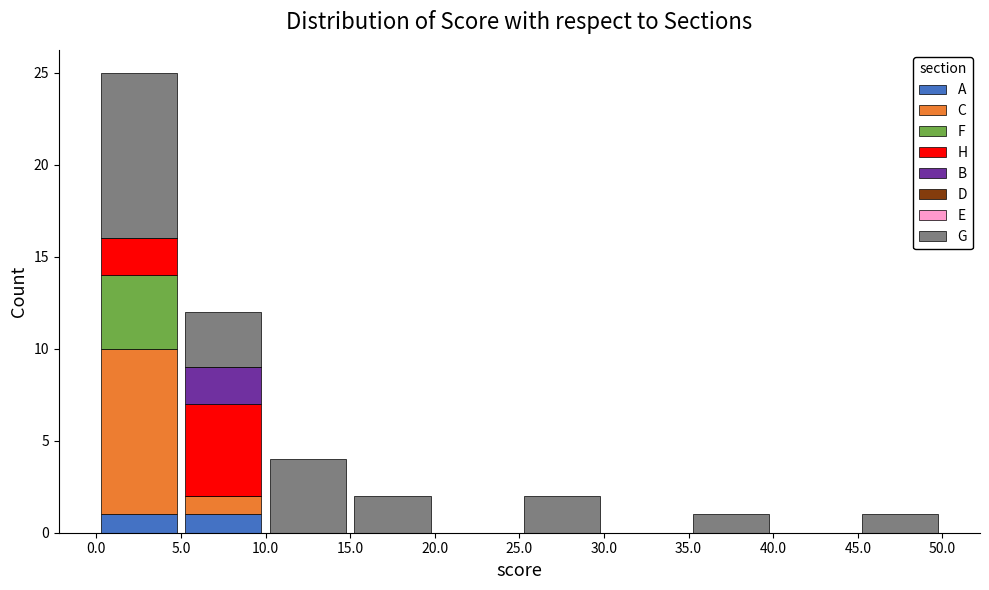

What is the total height of the stacked bar covering 15.0 to 20.0 on the x-axis? The values are not printed on the chart, so give them approximately, as read against the axis.

2